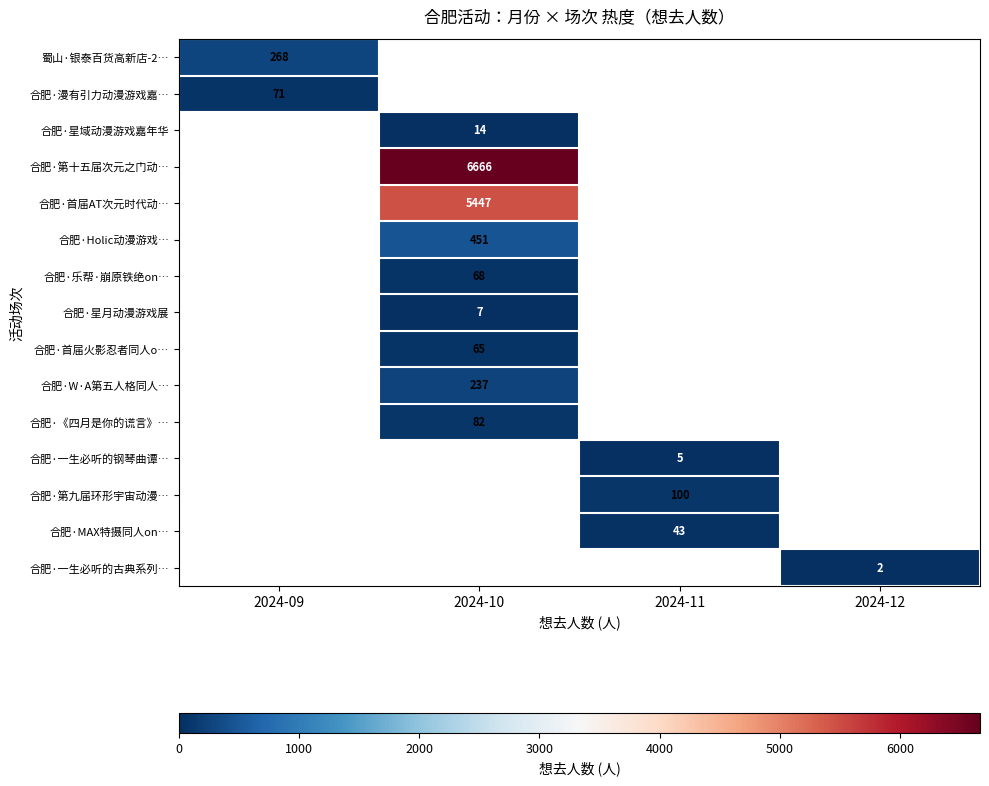

What is the maximum value shown in the chart?

6666.0